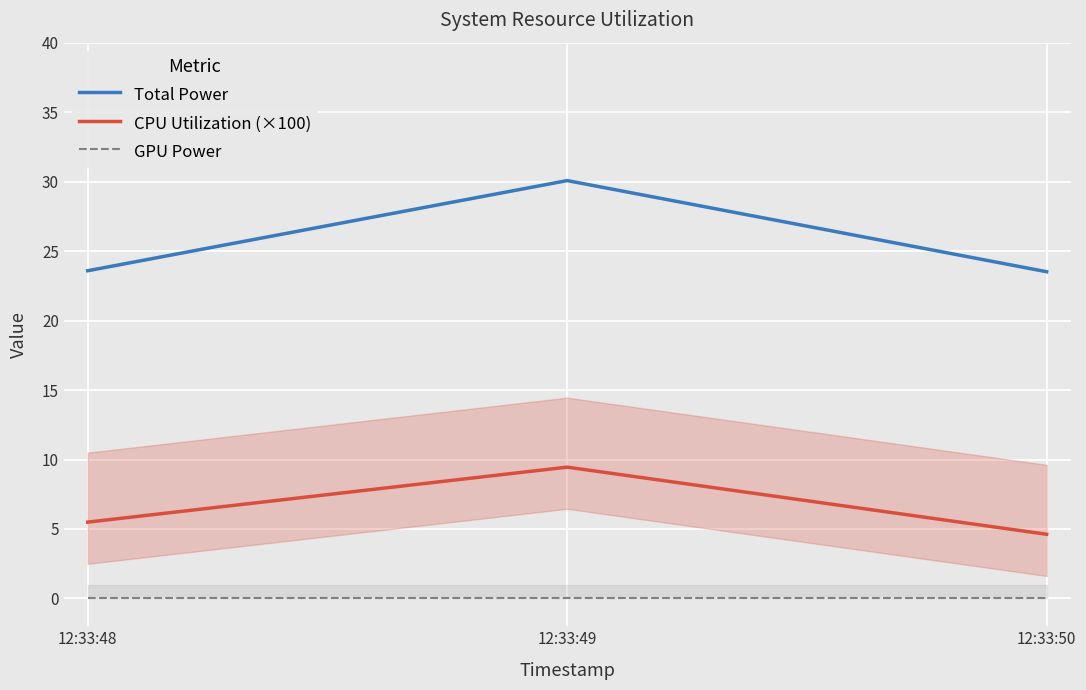

Is it true that GPU Power equals 0.0 at 12:33:50?

True